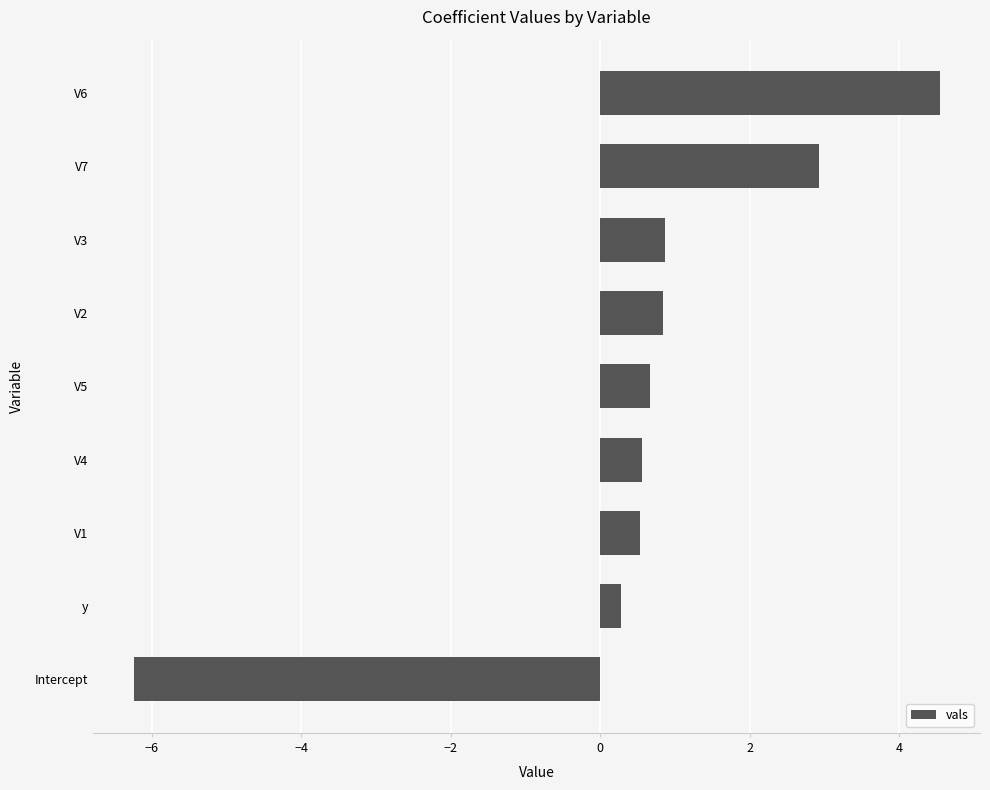

How many values exceed 0?

8